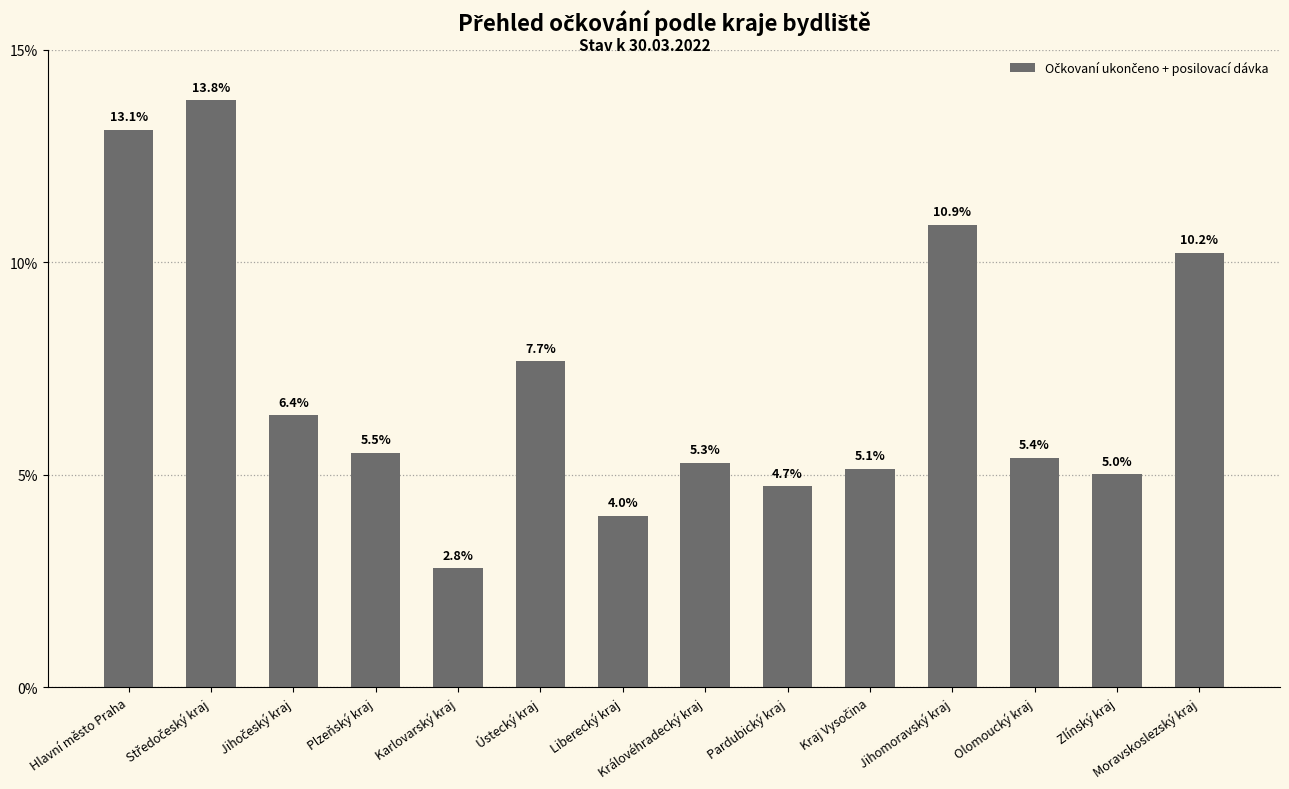

The value at Olomoucký kraj is 8.1. True or false?

False